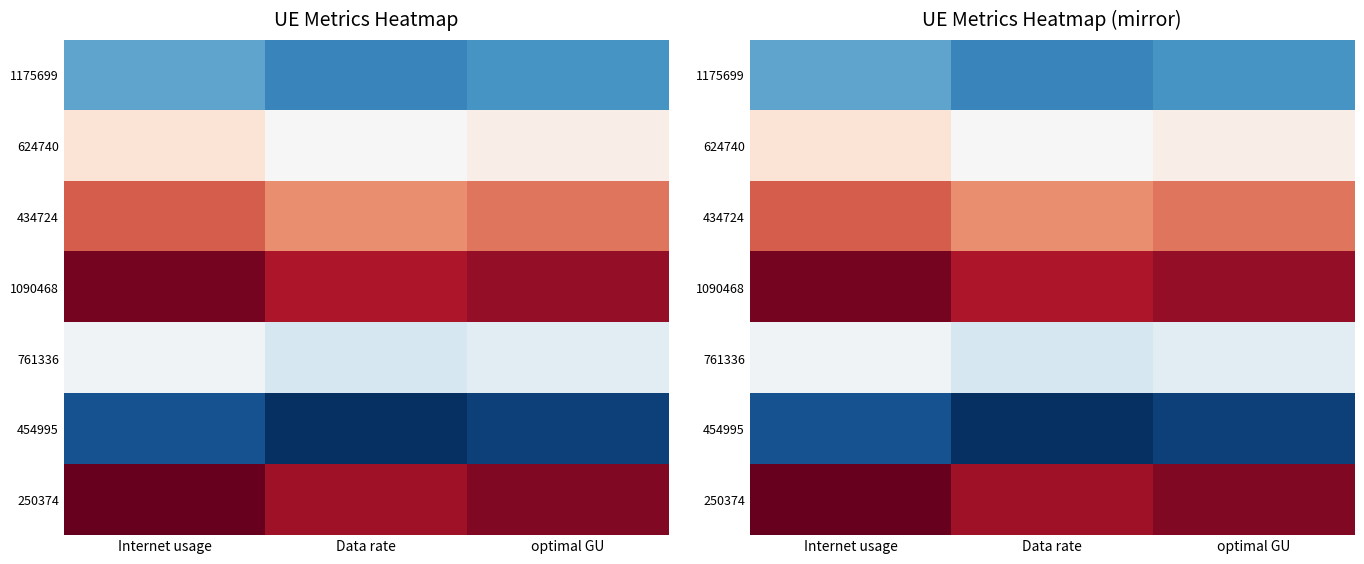

What is the difference between the 1175699 values at Data rate and optimal GU?

0.7